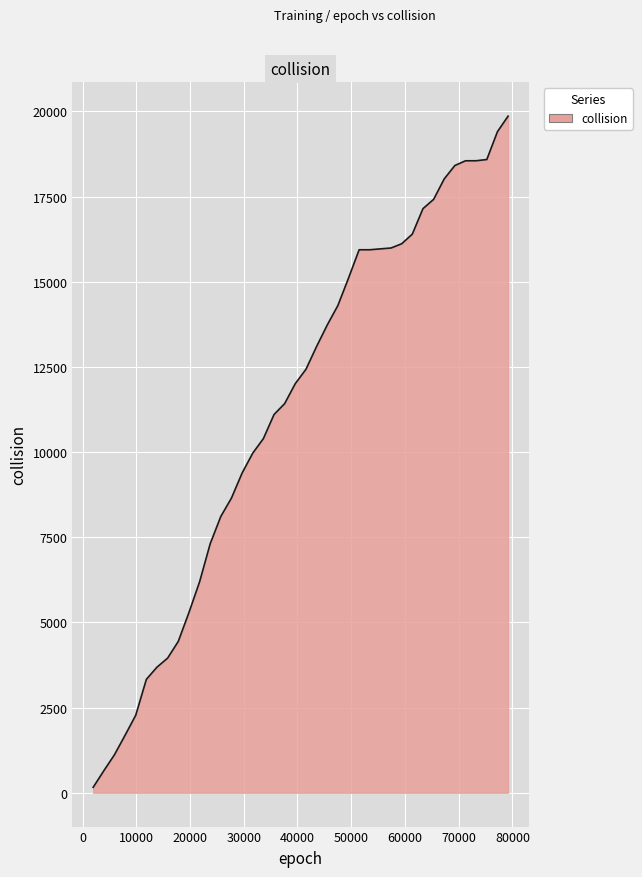

What is the difference between the second highest and second lowest values?

18762